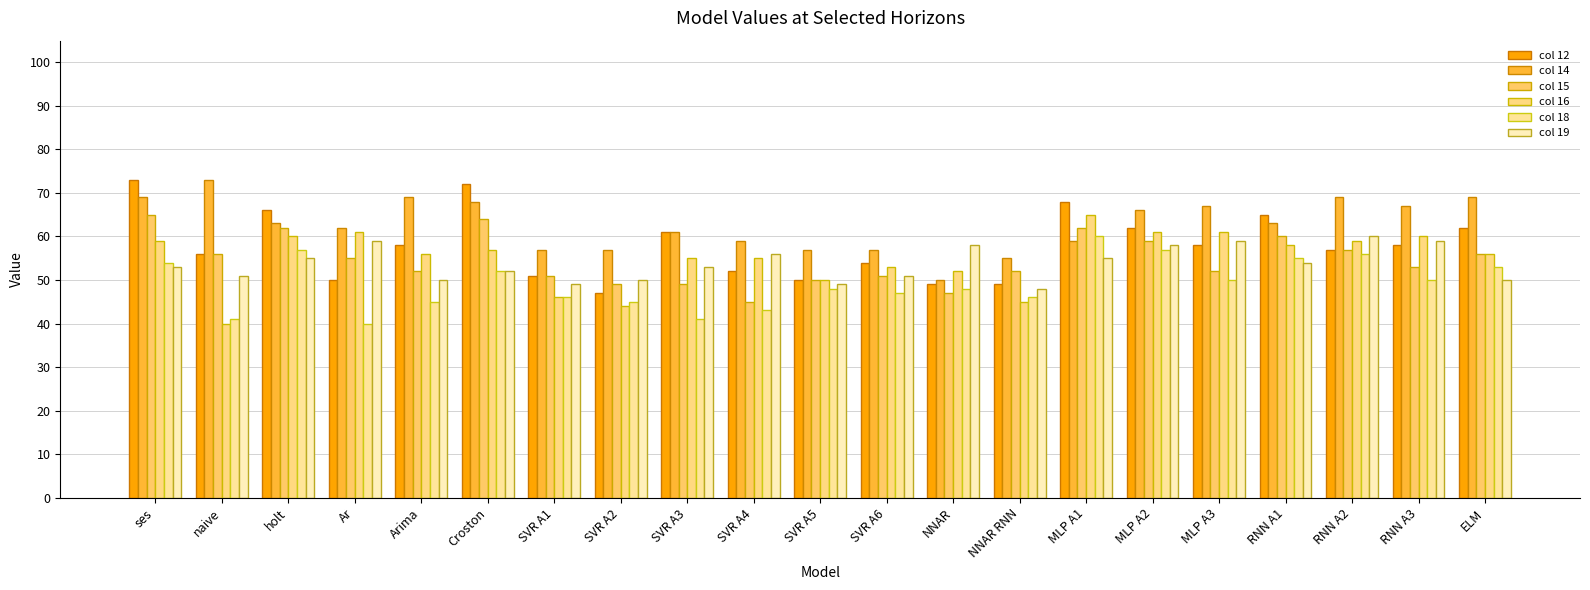

Does the chart contain any negative values?

No